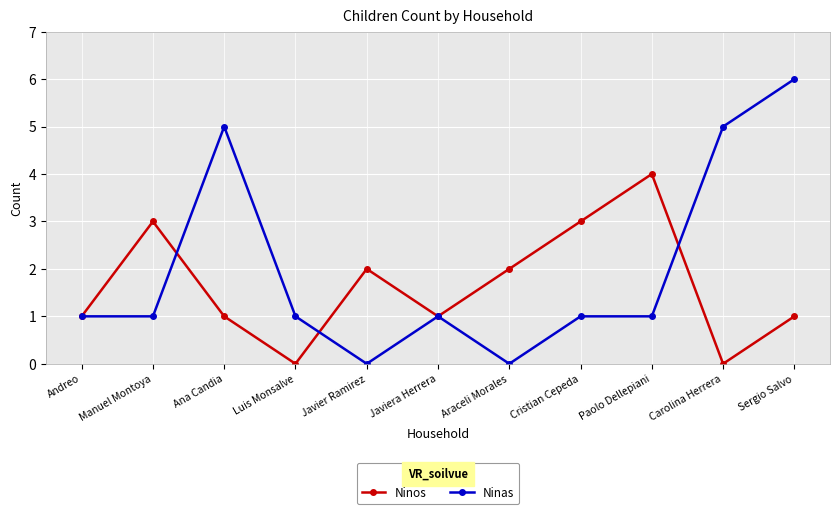

After their last crossing, which series has the higher values: Ninos or Ninas?

Ninas